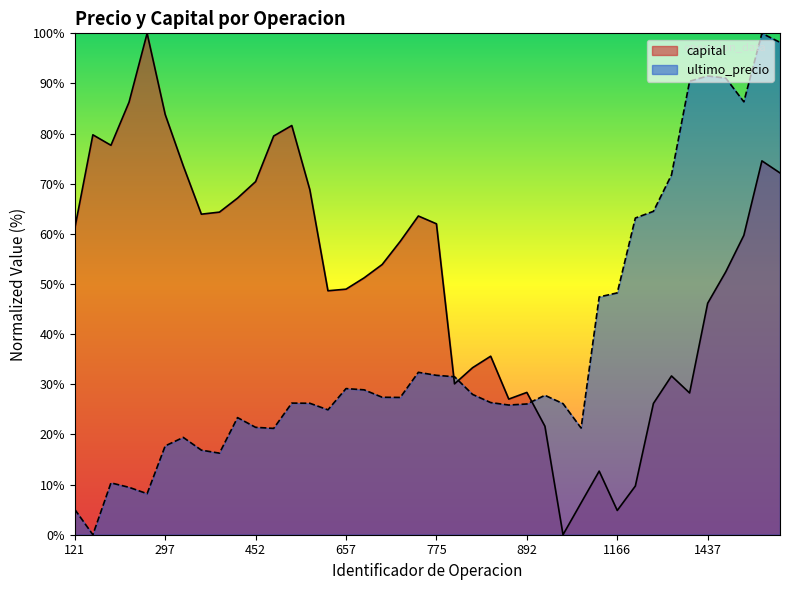

Rank the series at 912 from highest to lowest value.

ultimo_precio, capital